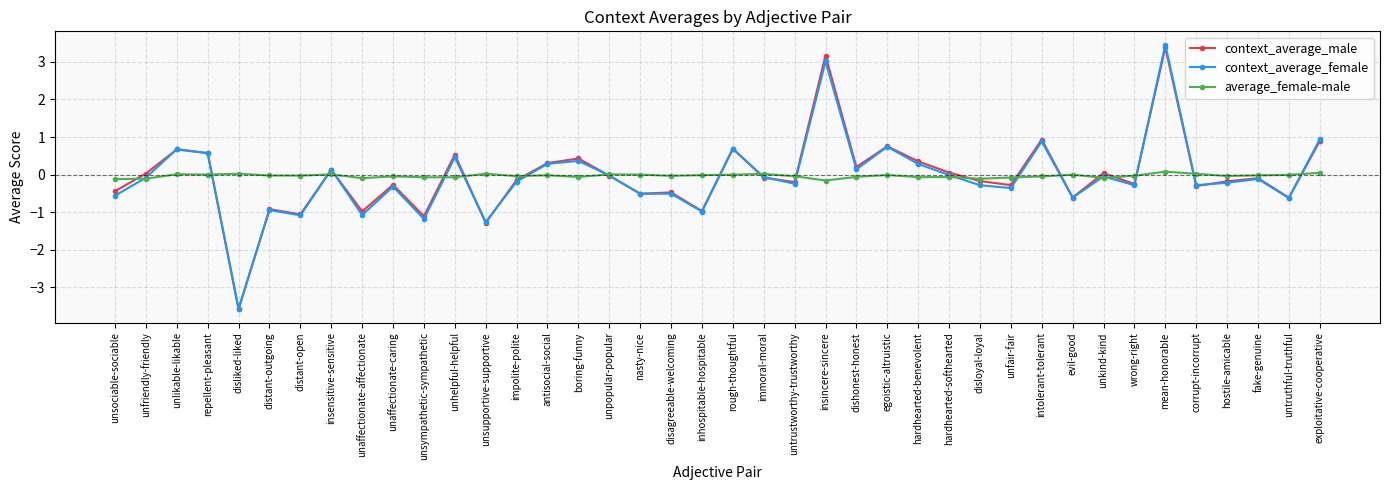

What is the sum of all average_female-male values?

-1.4